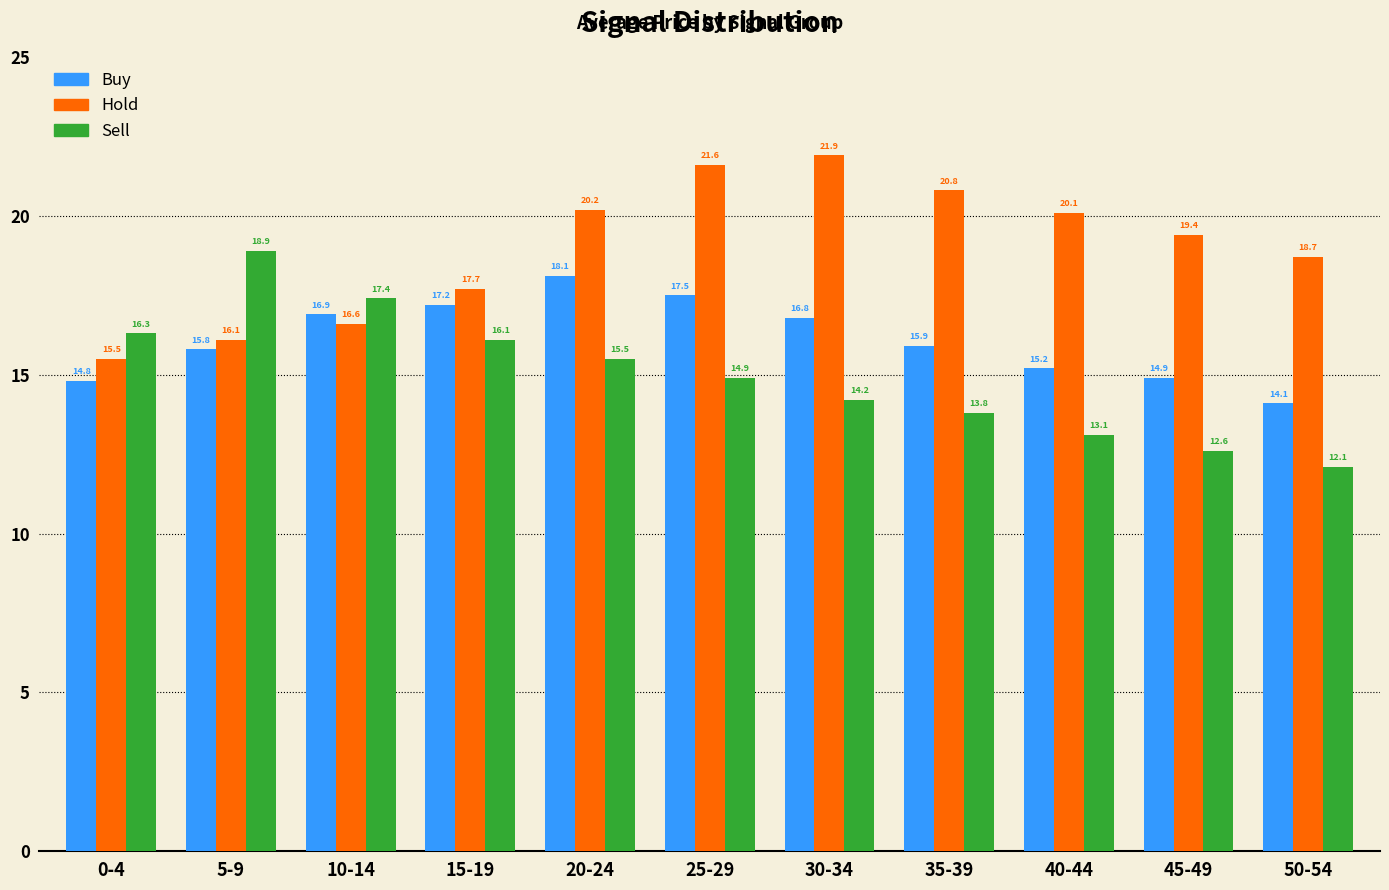

What is the difference between the highest and lowest values at 30-34?

7.7